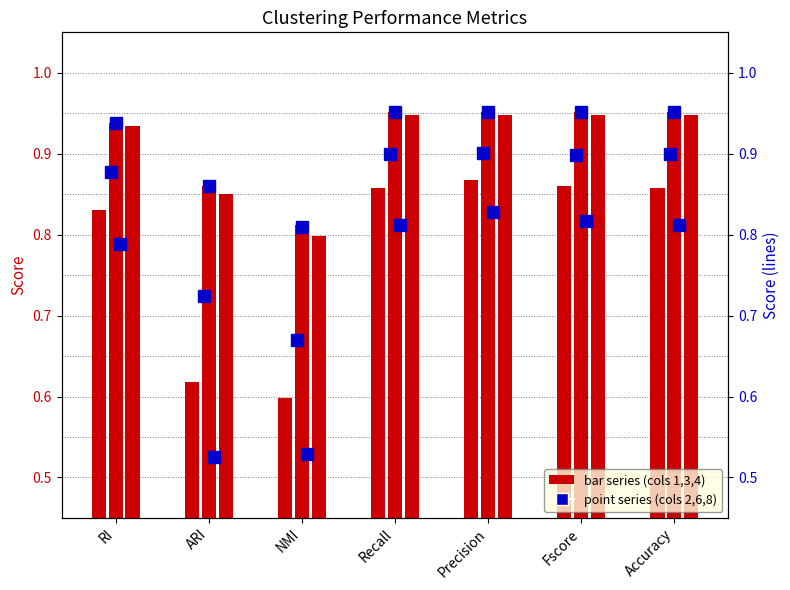

What is the value of the col 2 bar at the 5th from the left?

0.9